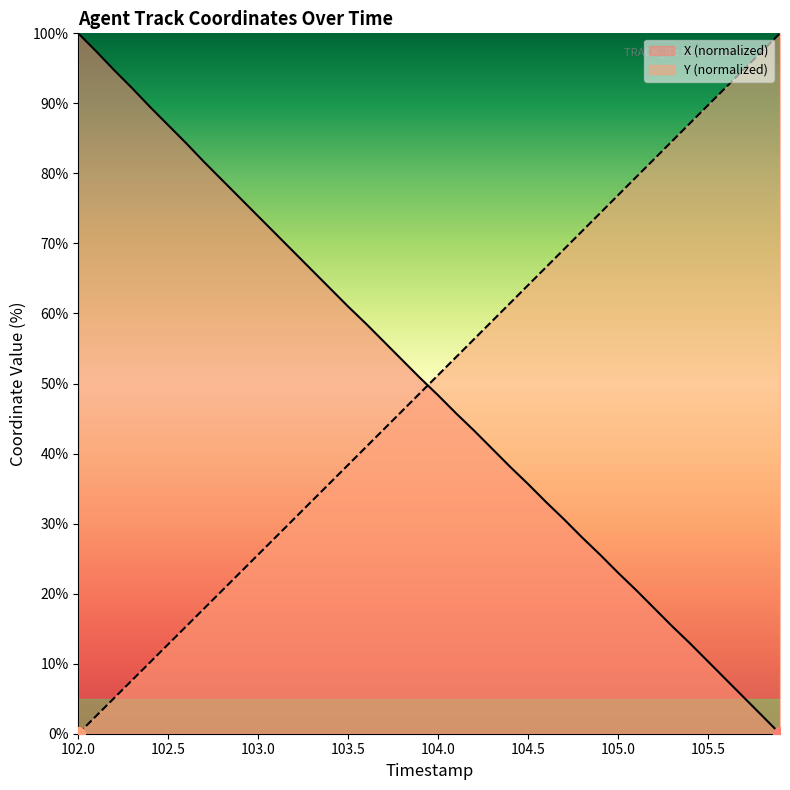

Rank the series by their average value, from lowest to highest.

X, Y